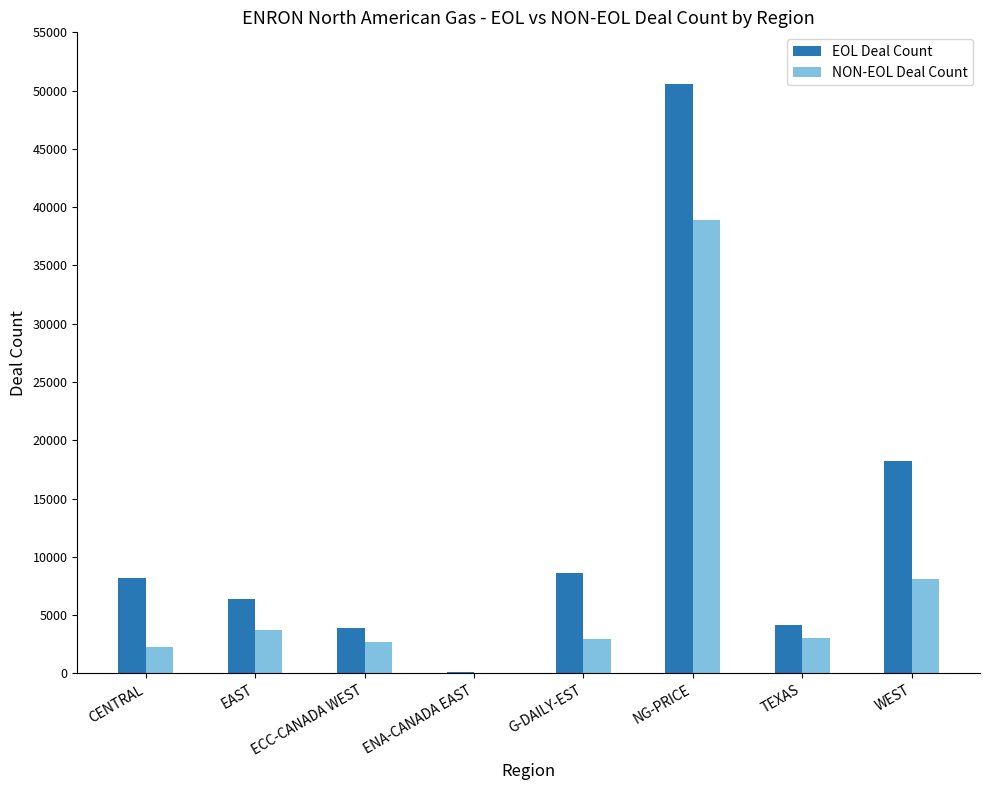

What is the total value across all series at G-DAILY-EST?

11555